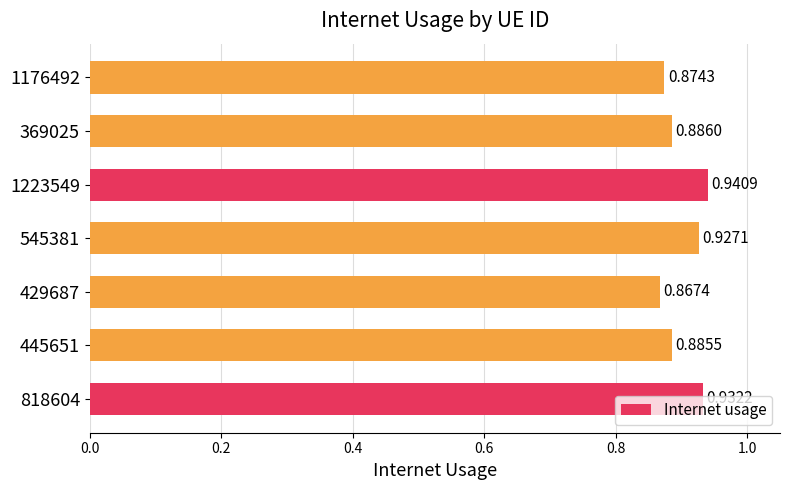

List the labels in order of value, largest first.

1223549, 818604, 545381, 369025, 445651, 1176492, 429687